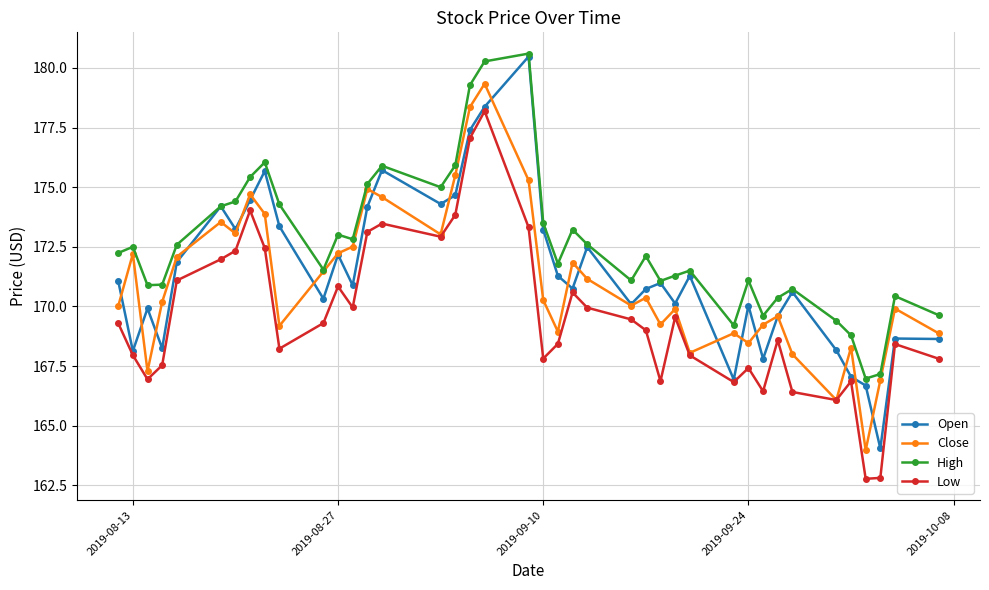

What is the smallest value displayed?

162.8